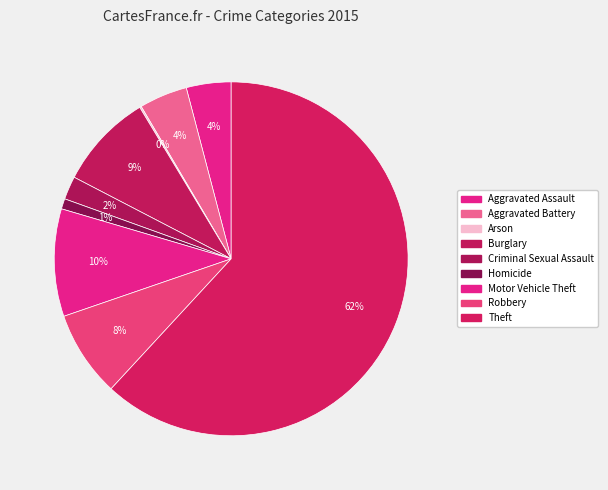

Rank the categories by value from lowest to highest.

Arson, Homicide, Criminal Sexual Assault, Aggravated Assault, Aggravated Battery, Robbery, Burglary, Motor Vehicle Theft, Theft